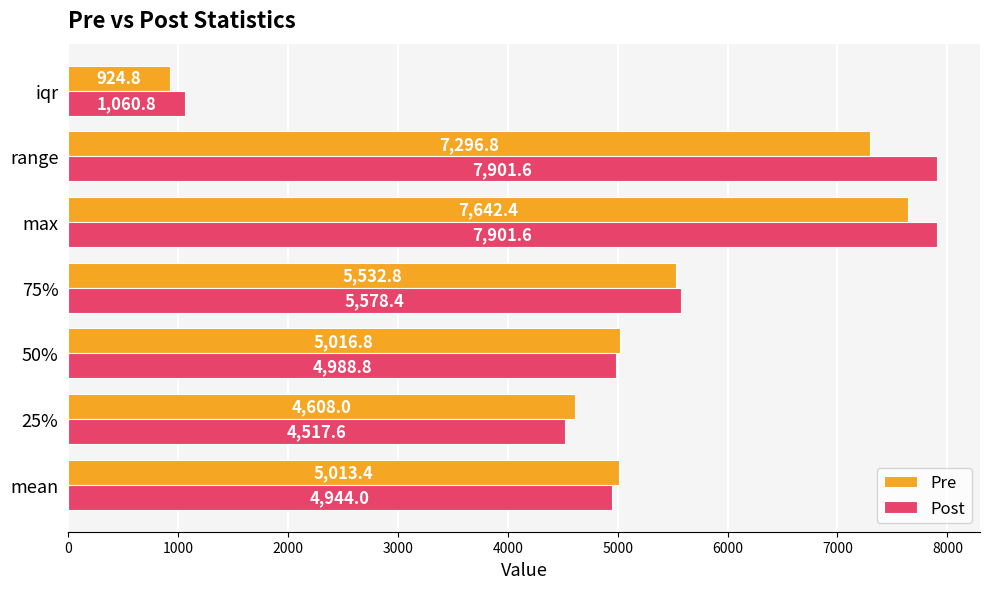

What is the sum of the Pre values at max and 25%?

12250.4